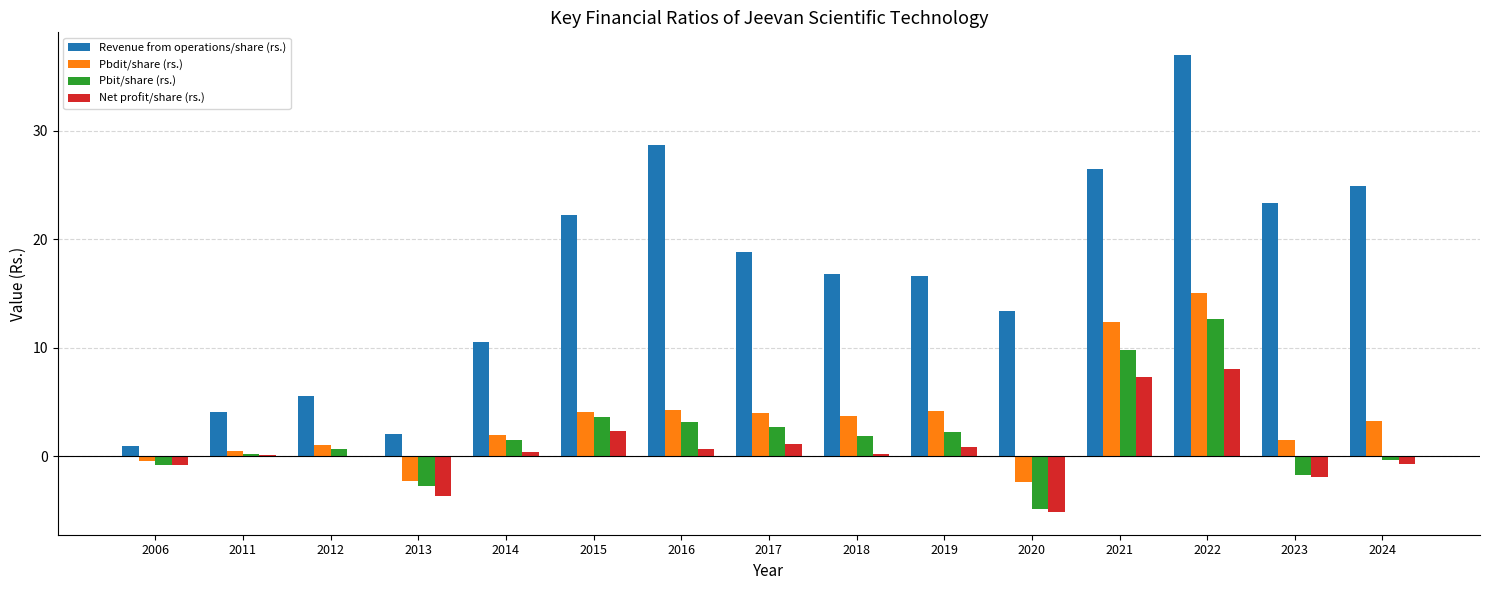

Is the value of Pbit/share (rs.) at 2024 greater than the value of Pbdit/share (rs.) at 2016?

No